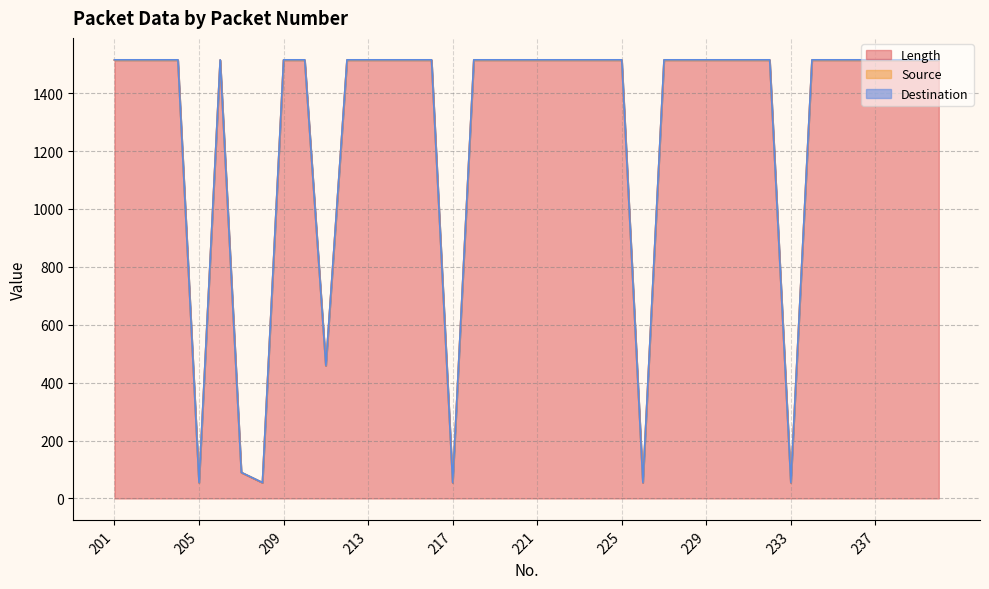

How many lines are shown in the chart?

3